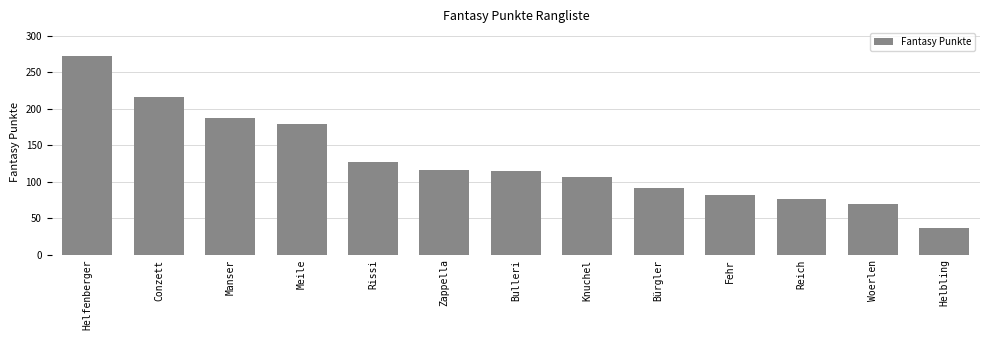

What value does the data have at Zappella, to the nearest 10?

120